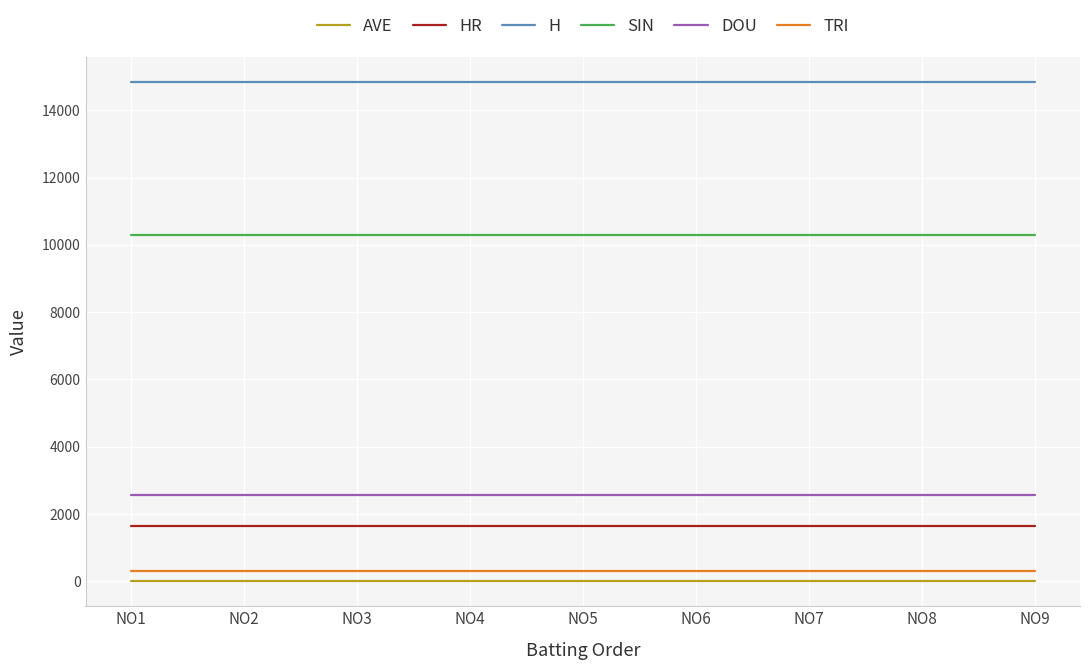

True or false: AVE and DOU intersect in this chart.

False